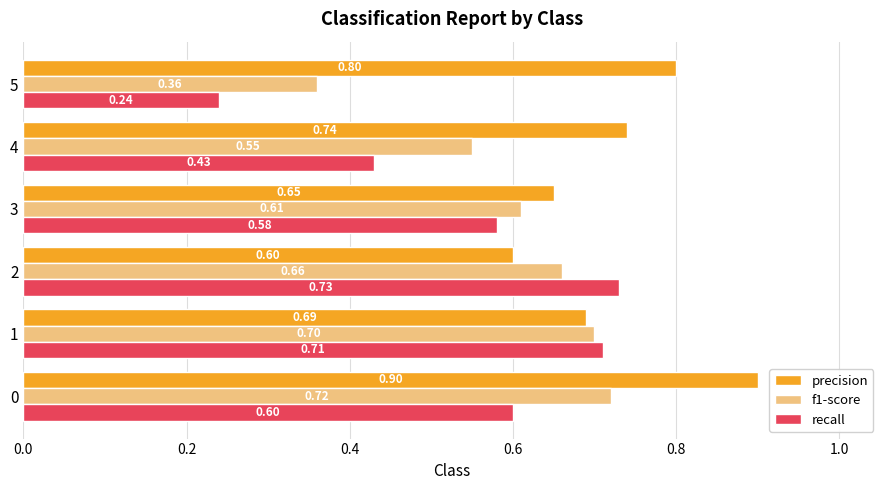

What is the sum of all f1-score values?

3.6